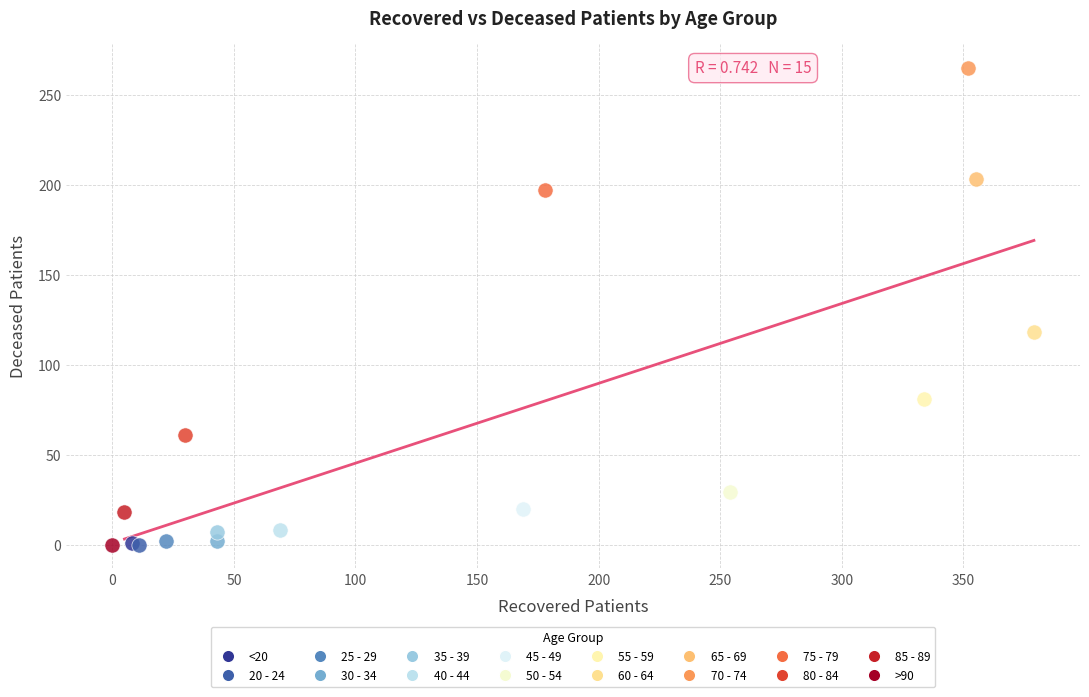

What are all the series names shown in the legend?

<20, 20 - 24, 25 - 29, 30 - 34, 35 - 39, 40 - 44, 45 - 49, 50 - 54, 55 - 59, 60 - 64, 65 - 69, 70 - 74, 75 - 79, 80 - 84, 85 - 89, >90